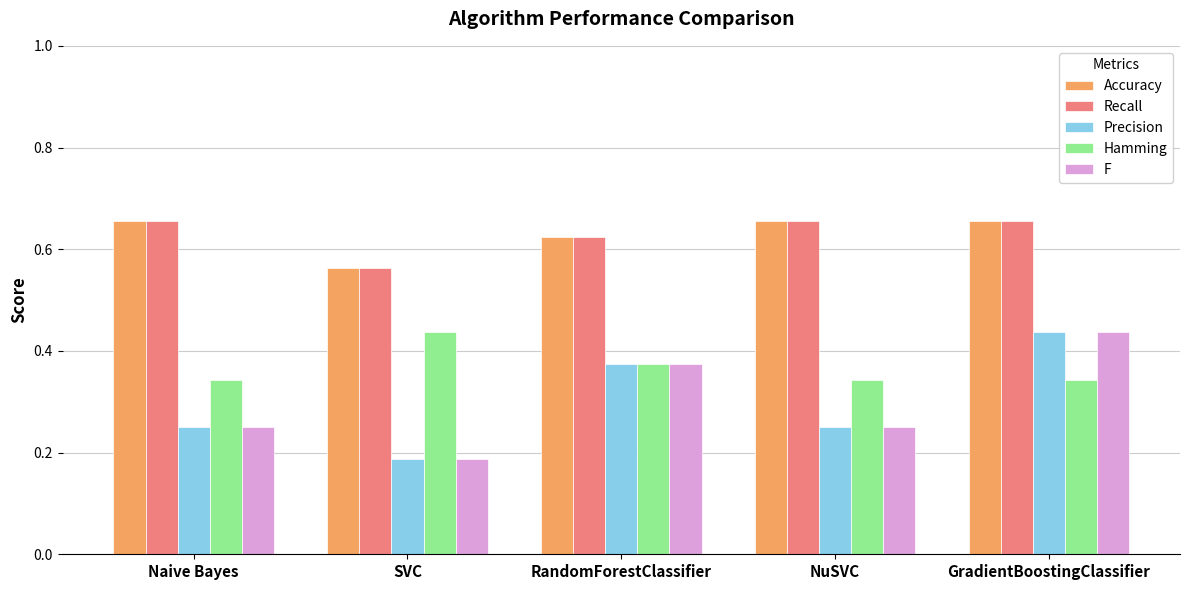

What is the sum of all Precision values?

1.5